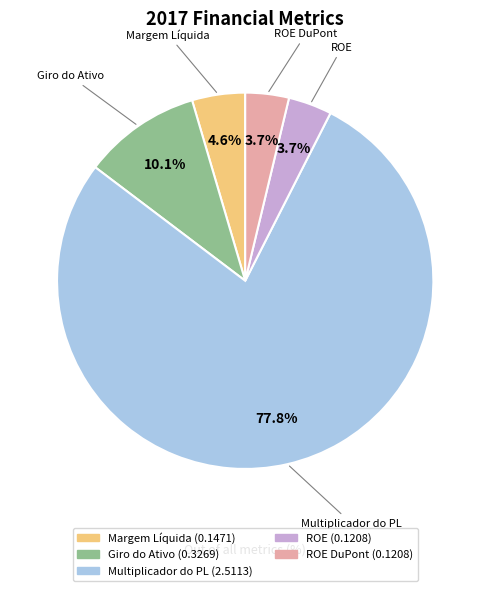

Is there a majority slice in this chart?

Yes